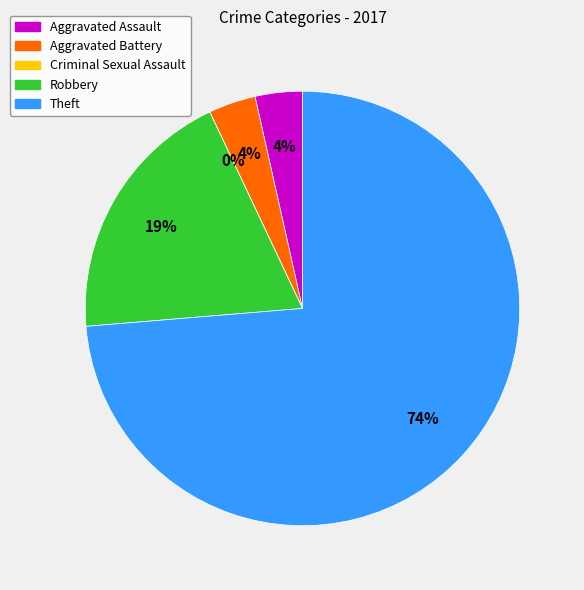

Combined, what portion of the pie is Theft and Aggravated Assault?

77.2%